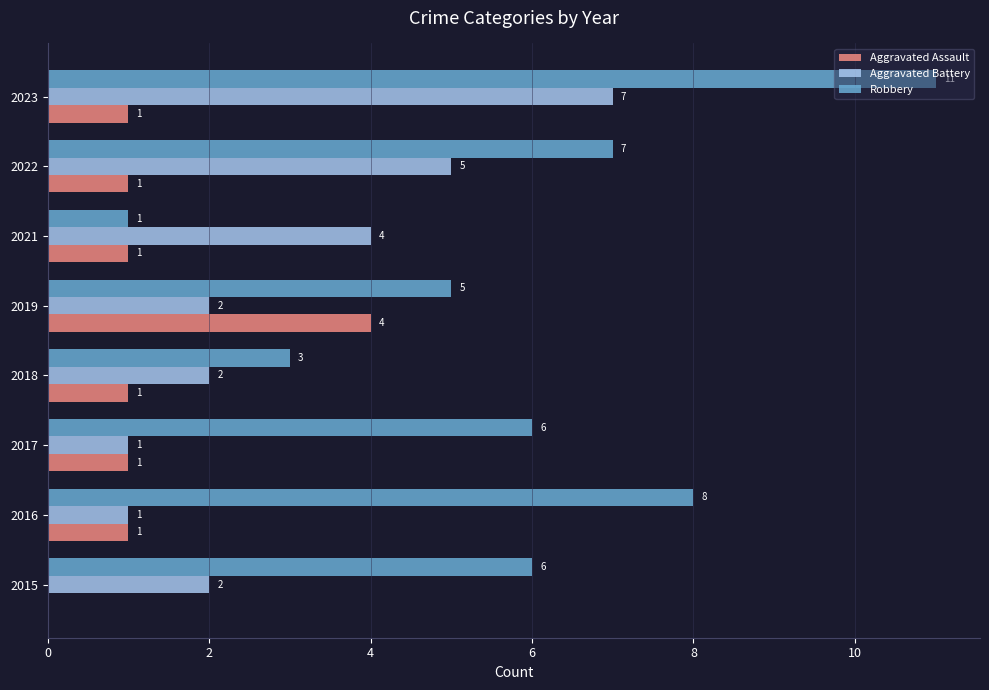

Which series has the largest total across all categories?

Robbery